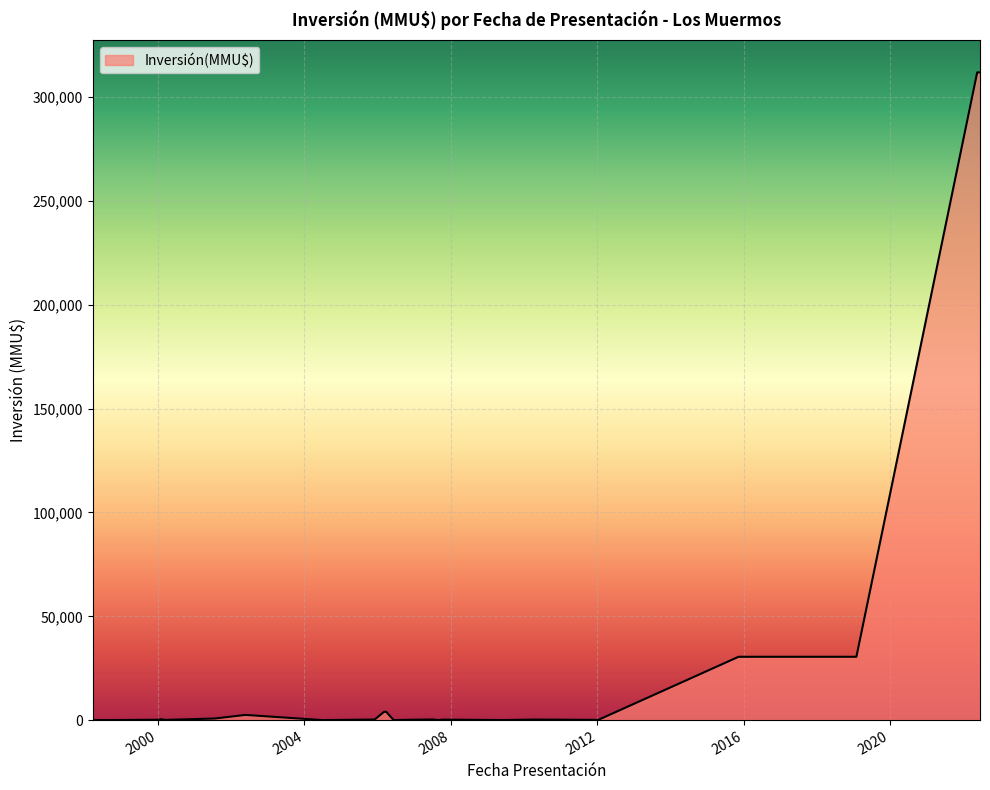

How many lines are shown in the chart?

1